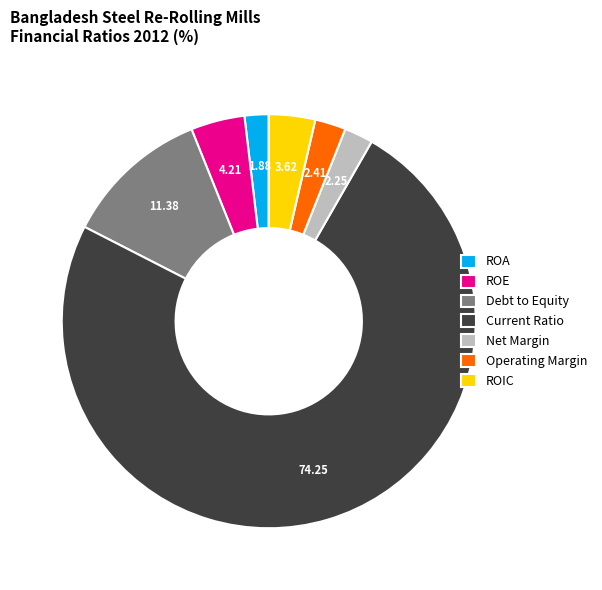

How many slices are in this pie chart?

7